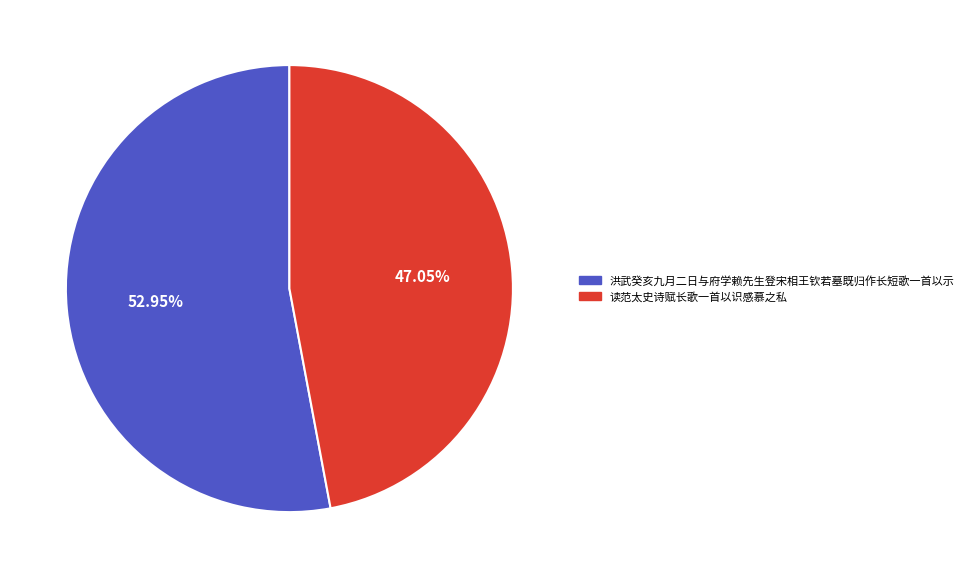

How many segments does this pie chart have?

2